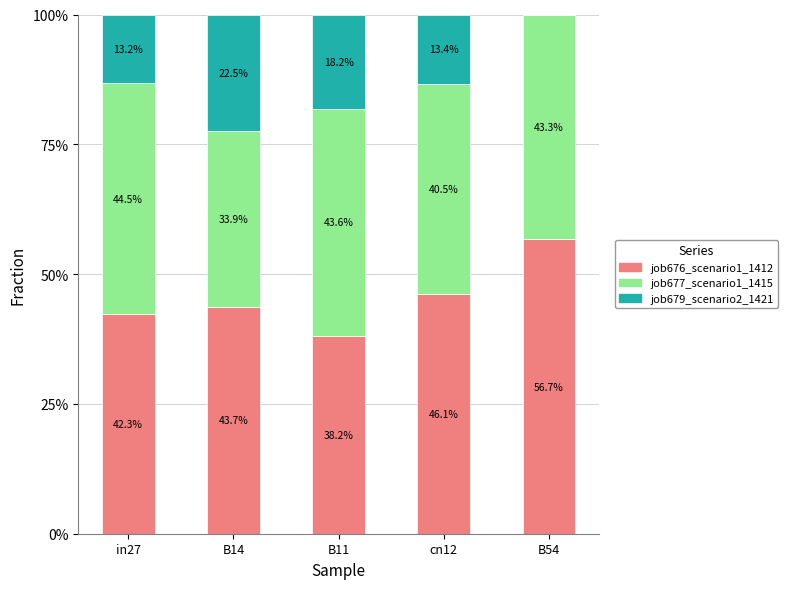

What are all the series names shown in the legend?

job676_scenario1_1412, job677_scenario1_1415, job679_scenario2_1421